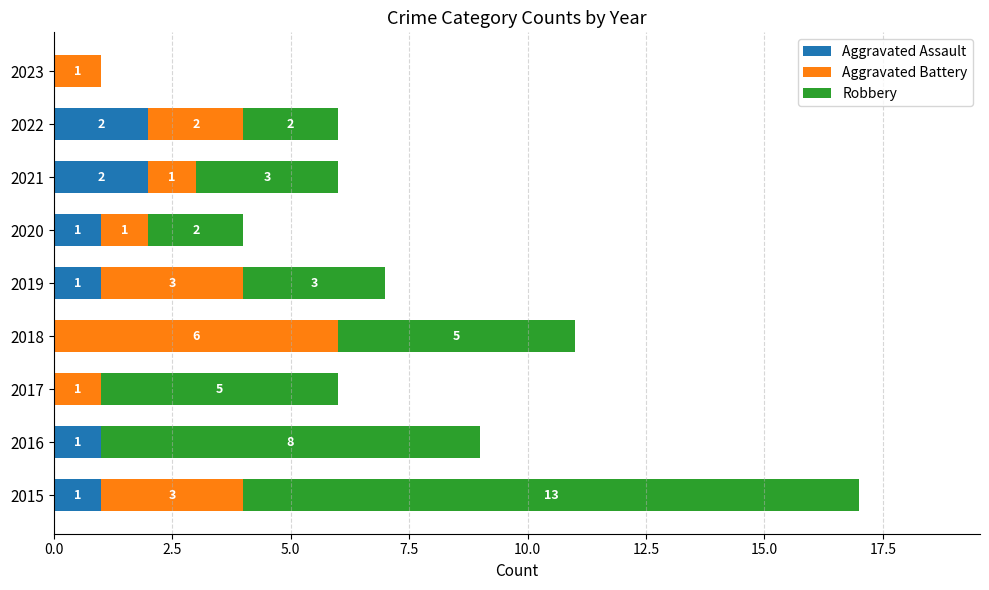

The Aggravated Assault series shows 1 at 2023. True or false?

False